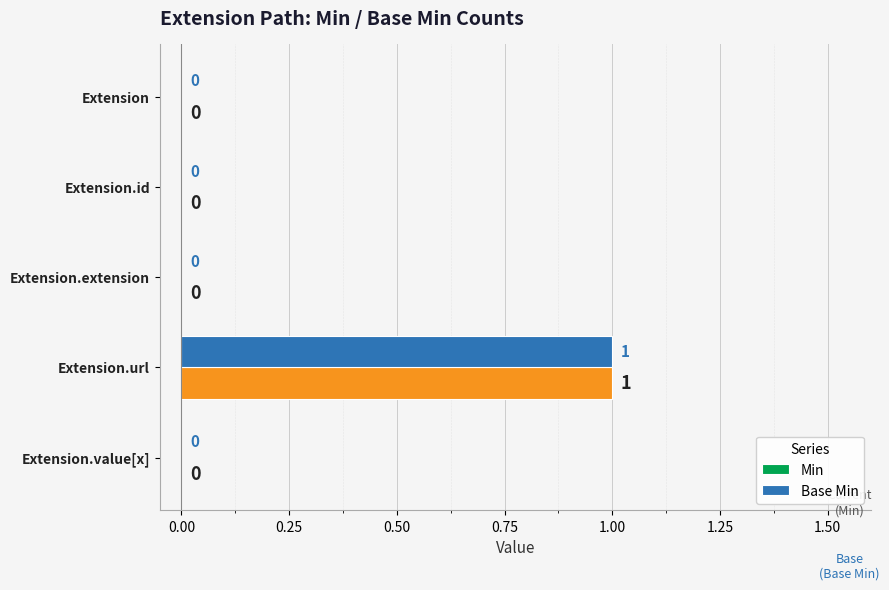

How many positive values does the Base Min series have?

1